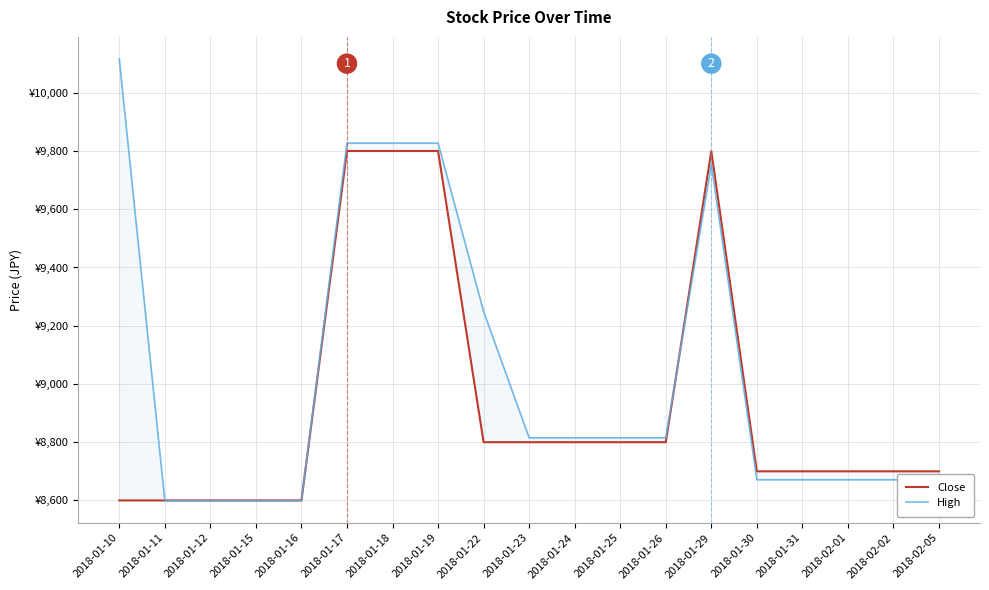

What is the difference between the Close values at 2018-01-30 and 2018-01-17?

1100